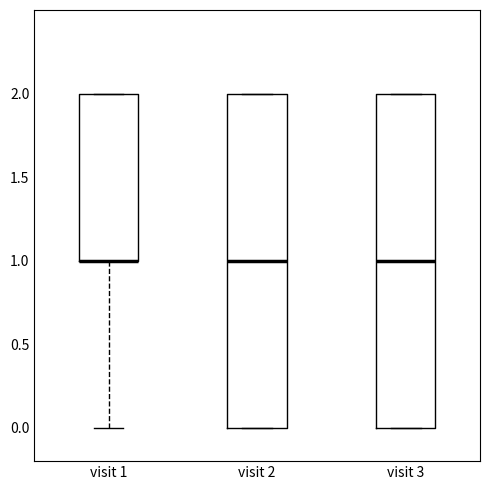

Reading left to right, transcribe this box plot: for each box, give where its median line is, the range the box spans, and where its two whiskers end, as read against the y-axis. The values are not printed on the chart, so give them approximately, as read against the axis.

visit 1: median 1 (drawn on the box's lower edge), box 1 to 2, whiskers 0 to 2
visit 2: median 1, box 0 to 2, whiskers 0 to 2
visit 3: median 1, box 0 to 2, whiskers 0 to 2